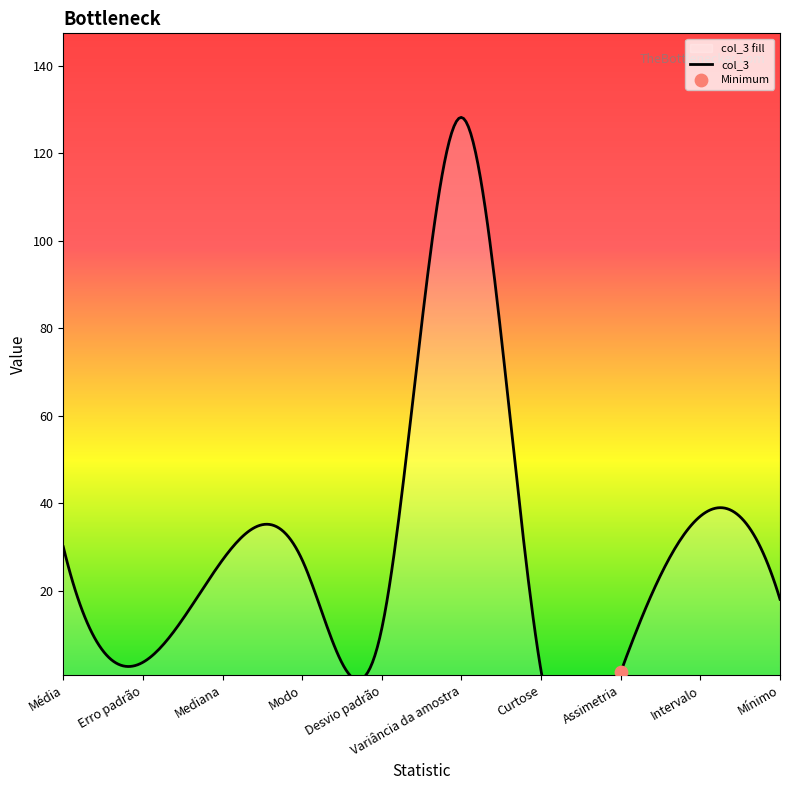

Which has a higher value, Variância da amostra or Desvio padrão?

Variância da amostra